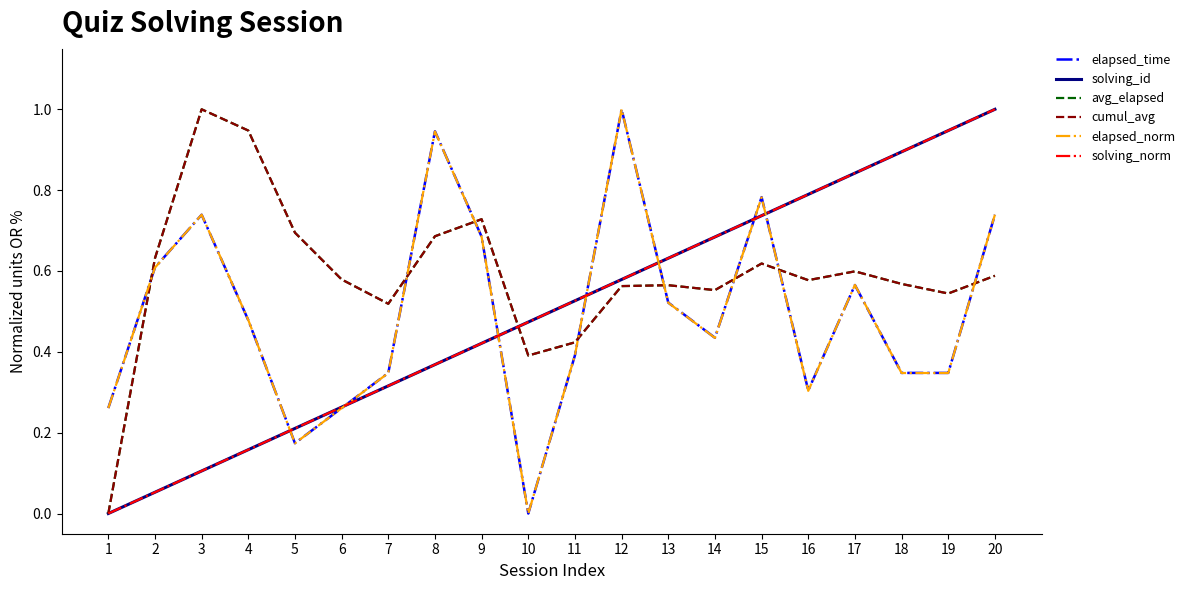

Does the chart display data point markers on the line(s)?

No